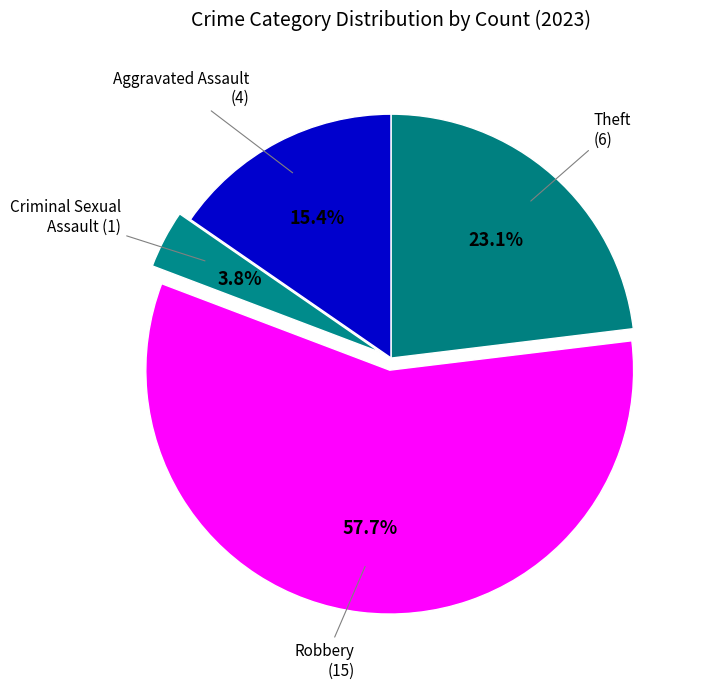

Count the number of slices in the pie.

4